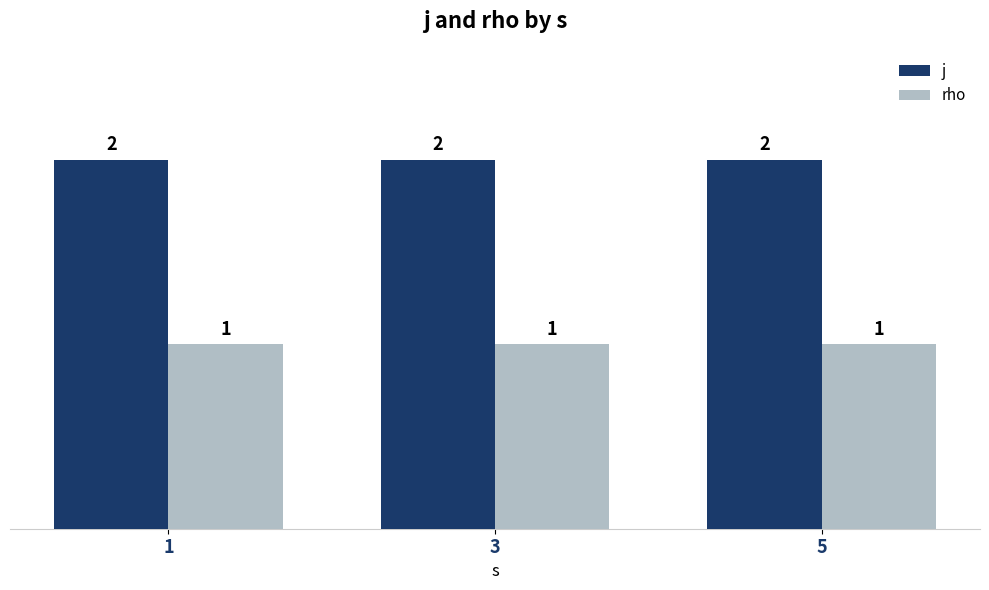

Reading left to right, transcribe all the data shown in this chart.

j: 2	2	2
rho: 1	1	1